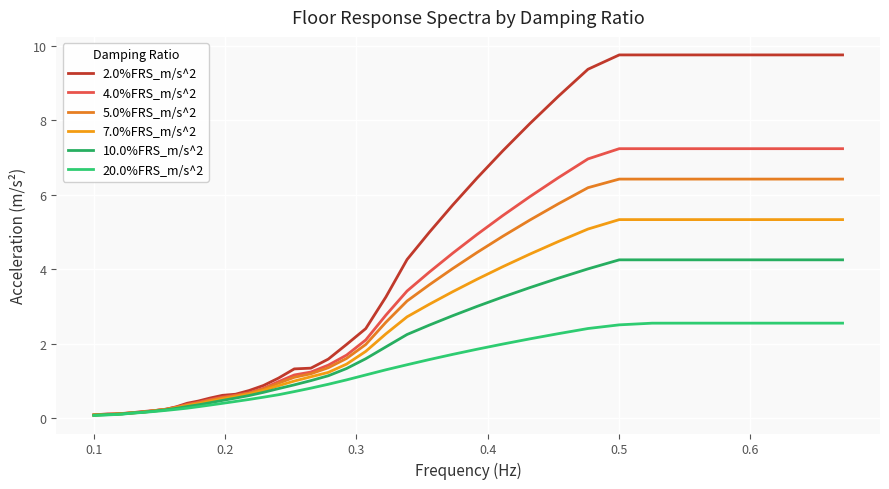

Count the number of data series in this chart.

6